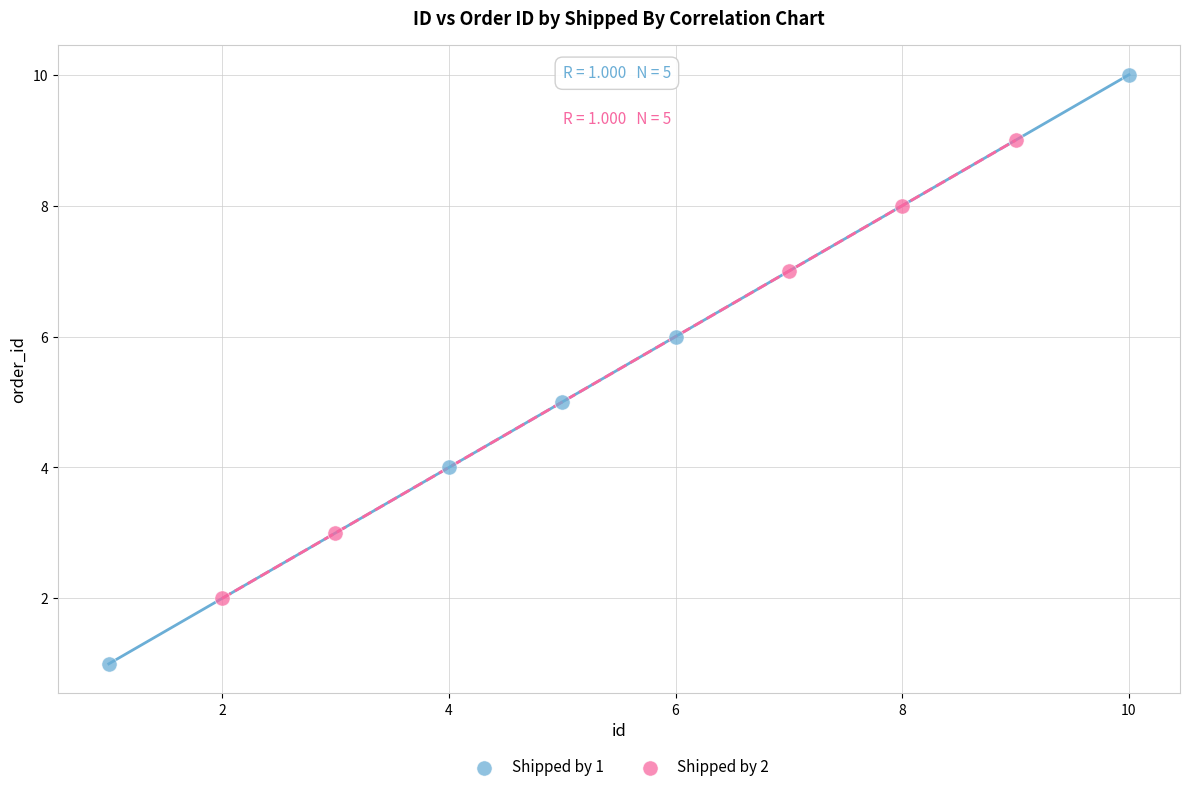

Which series has the widest spread of Y values?

Shipped by 1